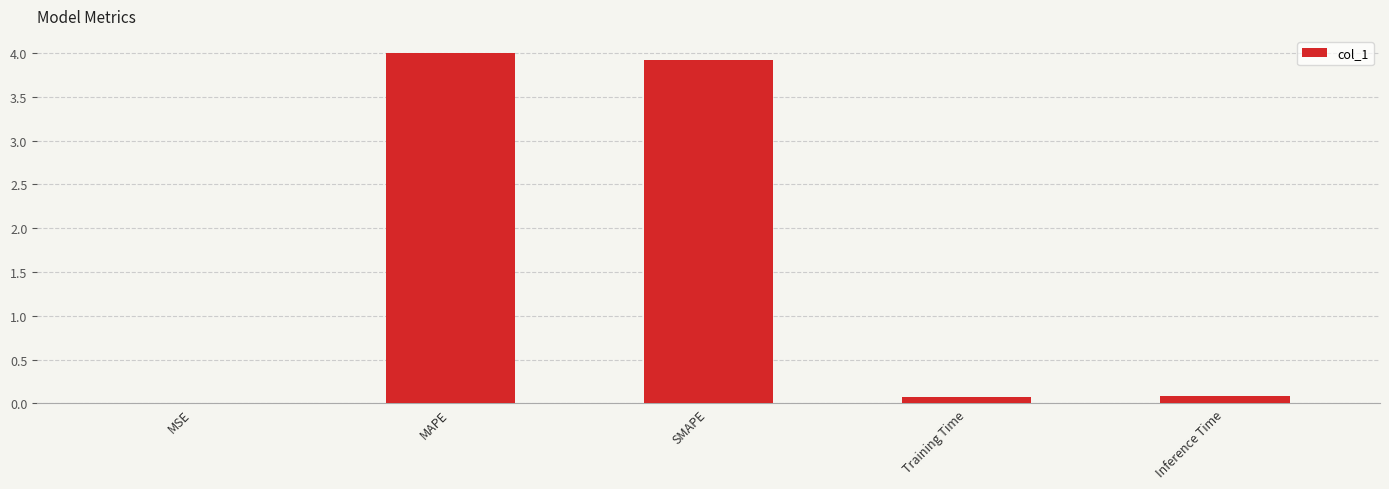

What is the greatest value displayed?

4.0